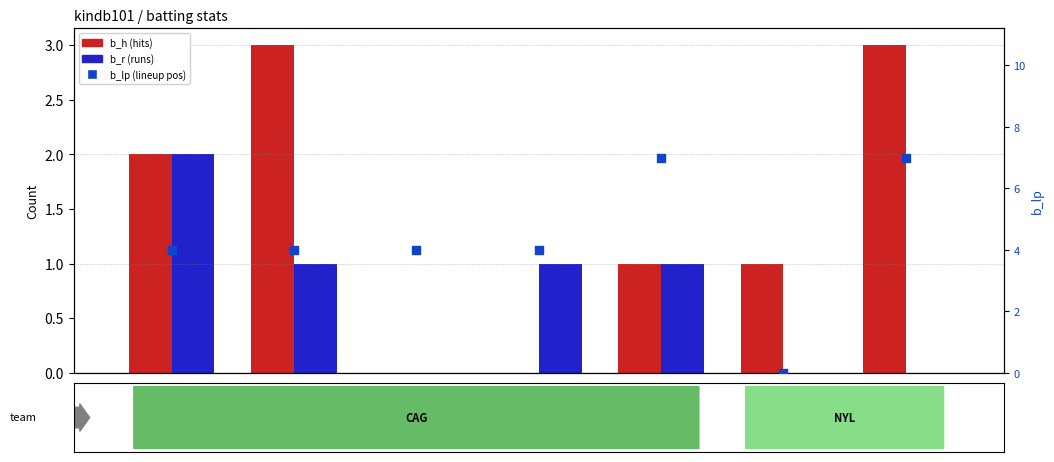

Which series reaches the maximum Y coordinate?

b_lp (lineup pos)